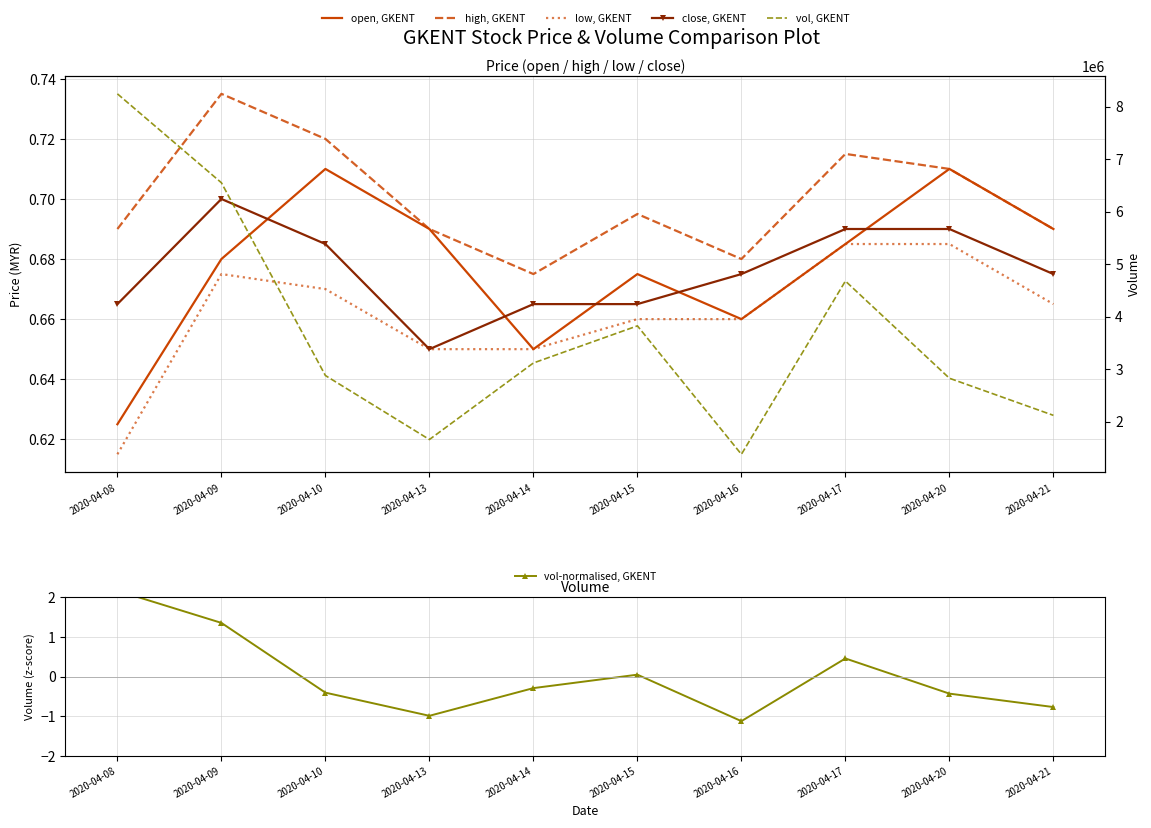

How many data points does each series have?

10